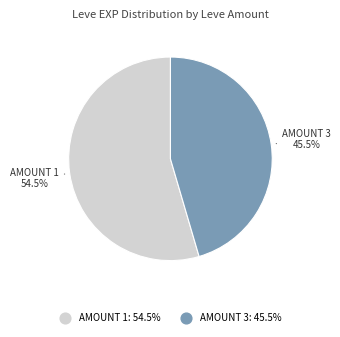

Is there any slice that represents more than half of the pie?

Yes